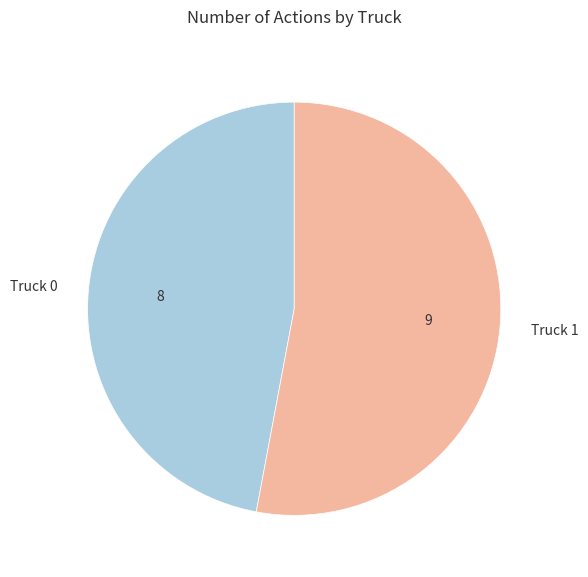

How many segments does this pie chart have?

2